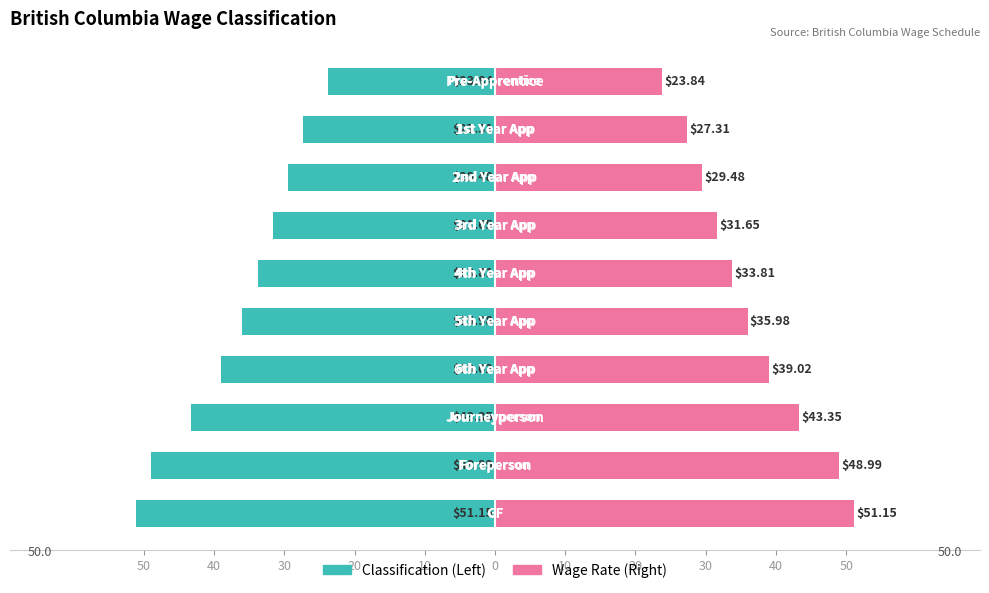

What is the value of the Wage Rate (Right) bar at the 1st from the left?

51.1